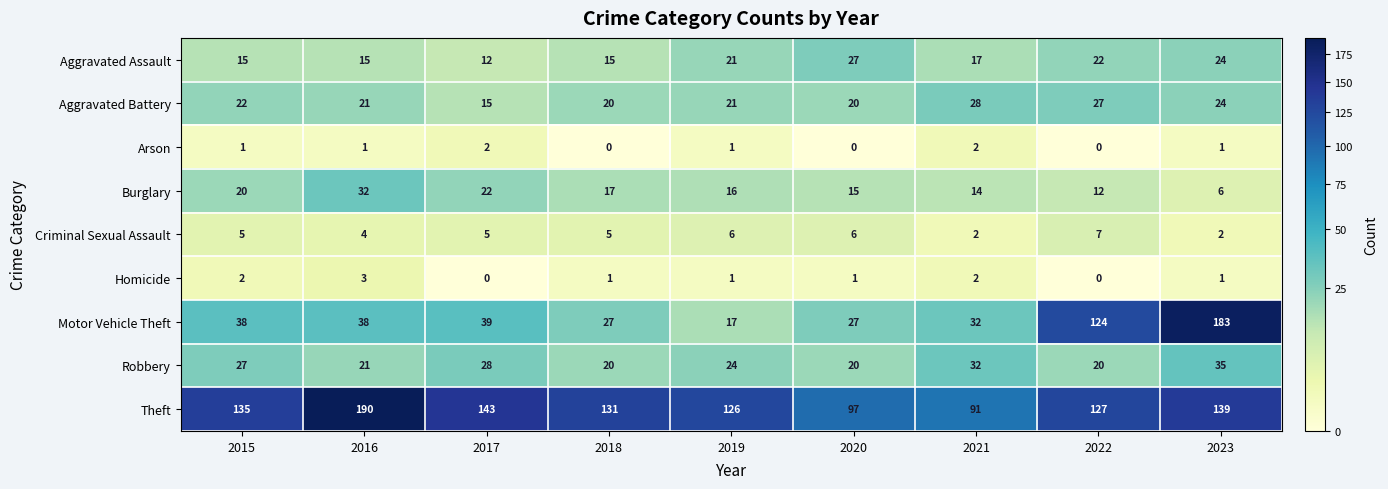

Between 2015 and 2022, which series saw the biggest shift?

Motor Vehicle Theft